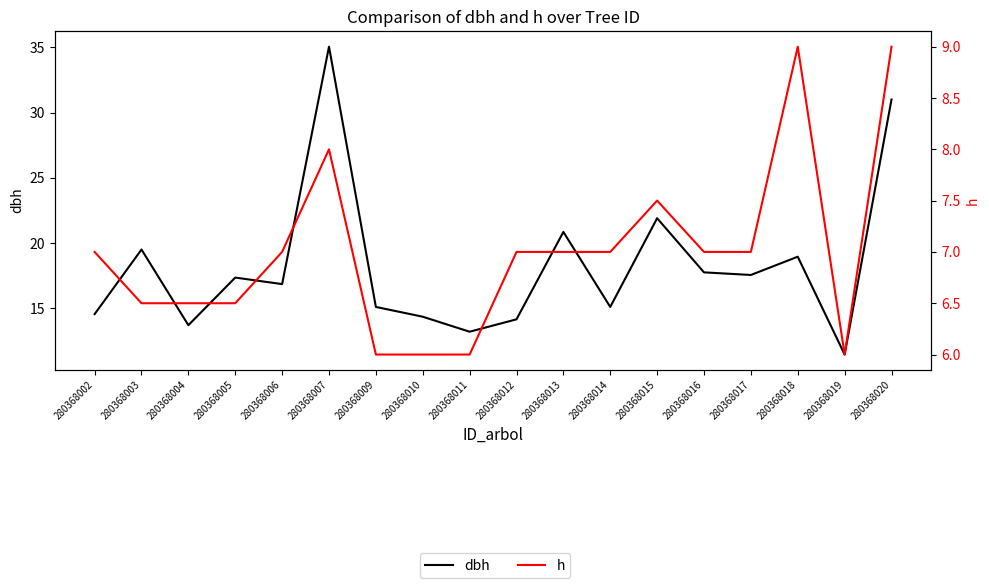

What is the difference between the dbh values at 280368014 and 280368015?

6.8